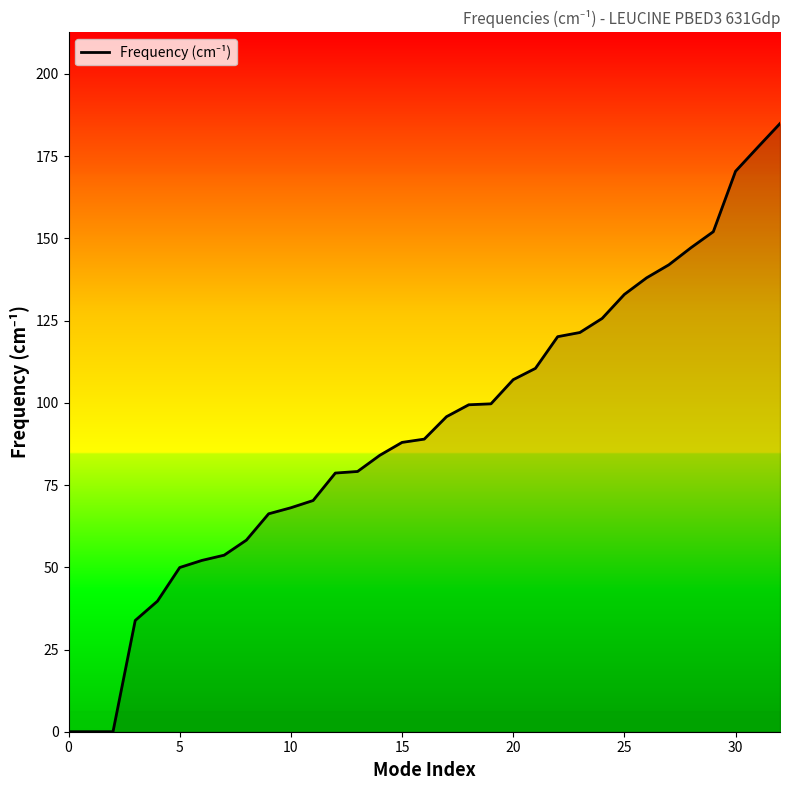

What is the maximum value shown in the chart?

184.9